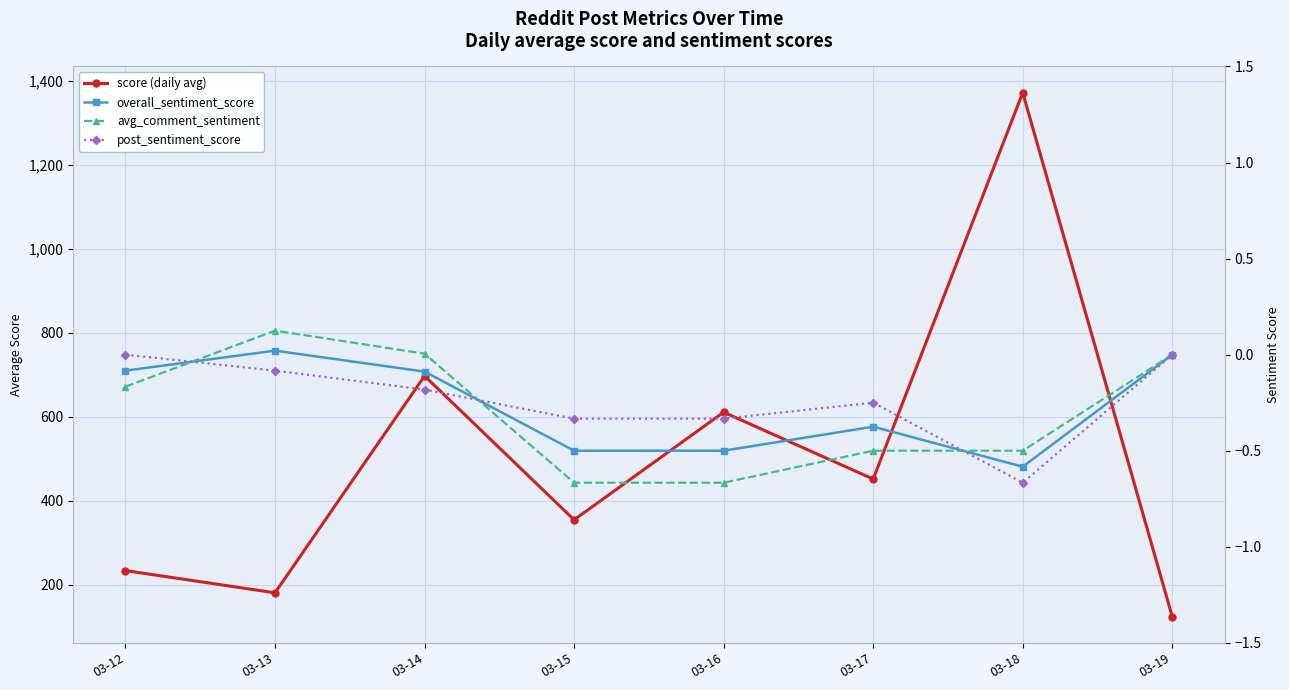

At which category does the chart reach its peak across all series?

03-18